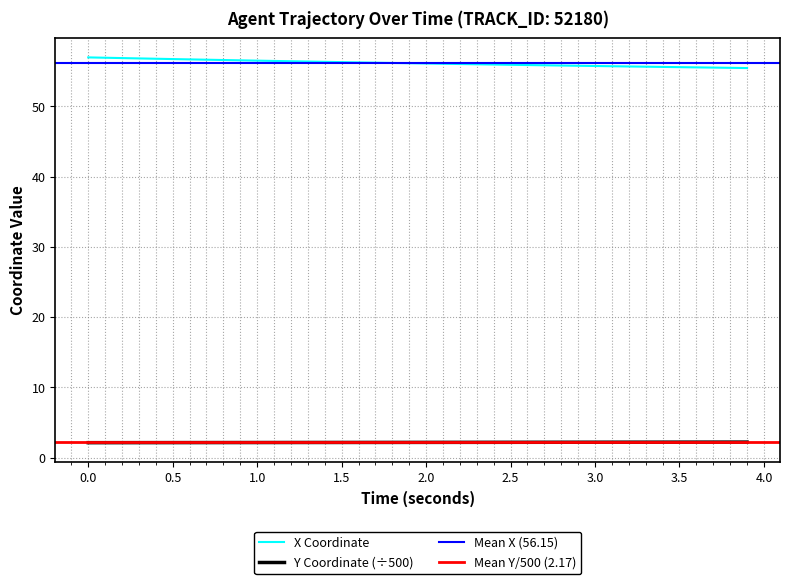

Reading left to right, transcribe all the data shown in this chart.

X: 57.0	56.9	56.9	56.8	56.8	56.7	56.7	56.6	56.6	56.5	56.5	56.5	56.4	56.4	56.3	56.3	56.2	56.2	56.2	56.1	56.1	56.1	56.0	56.0	55.9	55.9	55.9	55.8	55.8	55.8	55.7	55.7	55.7	55.6	55.6	55.6	55.5	55.5	55.5	55.4
Y: 2.1	2.1	2.1	2.1	2.1	2.1	2.1	2.1	2.1	2.1	2.2	2.2	2.2	2.2	2.2	2.2	2.2	2.2	2.2	2.2	2.2	2.2	2.2	2.2	2.2	2.2	2.2	2.2	2.2	2.2	2.2	2.2	2.2	2.2	2.2	2.2	2.2	2.2	2.2	2.2